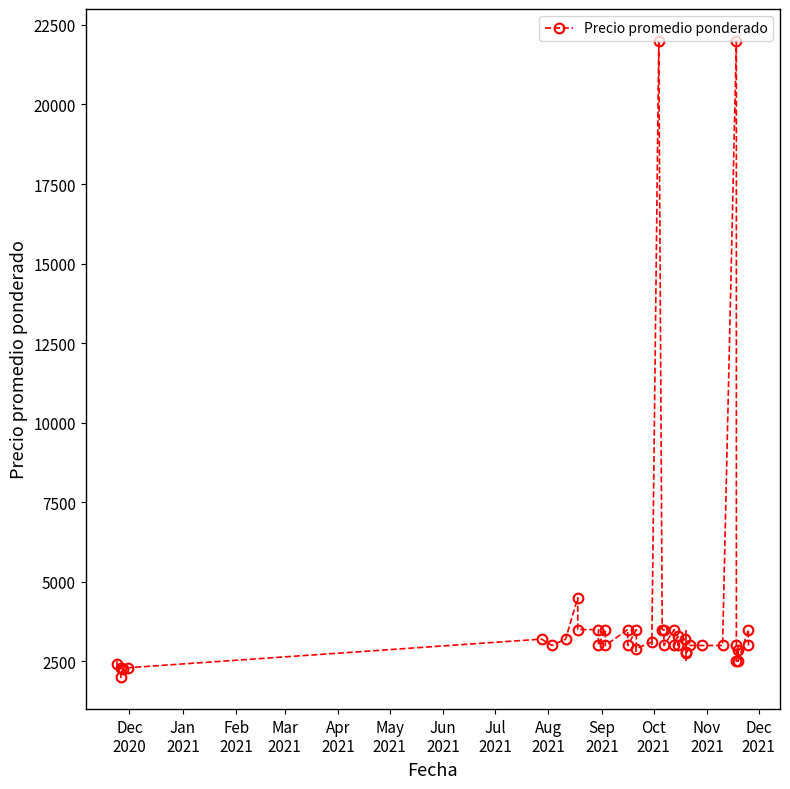

How many data points are less than 3000?

11